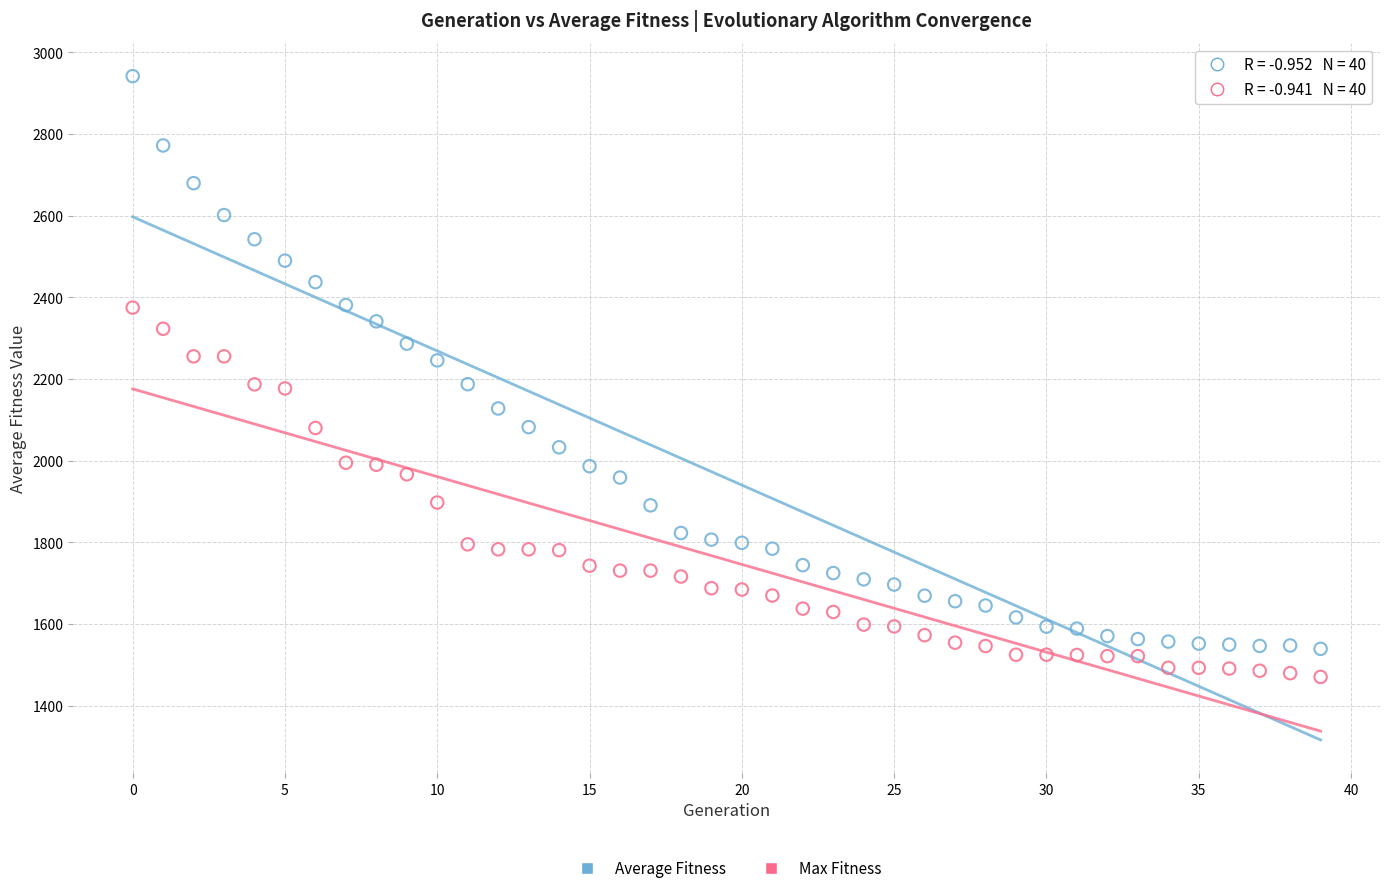

Which series reaches the maximum Y coordinate?

Average Fitness